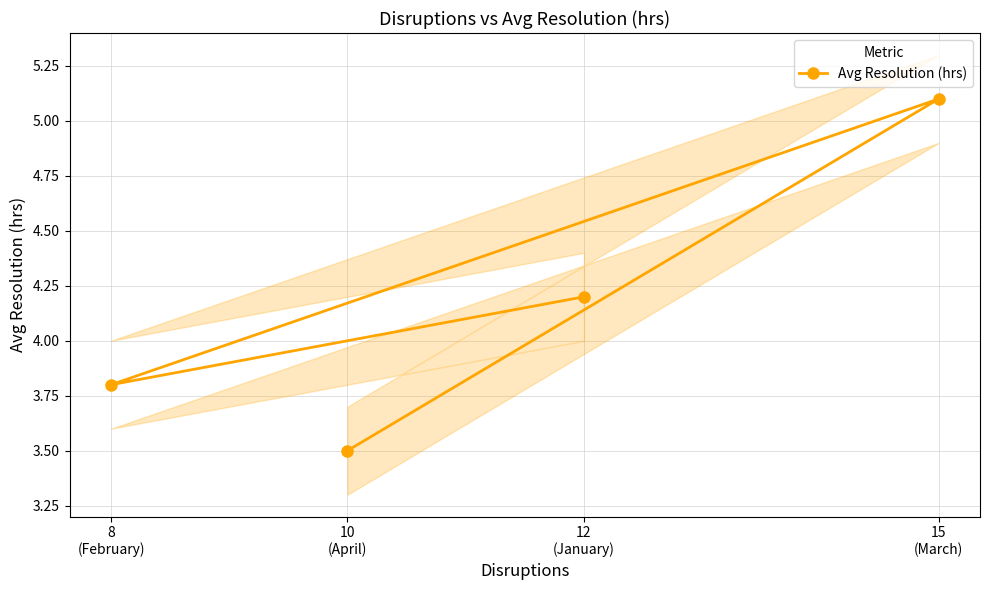

Reading right to left, extract all data points from this chart.

3.5	5.1	3.8	4.2